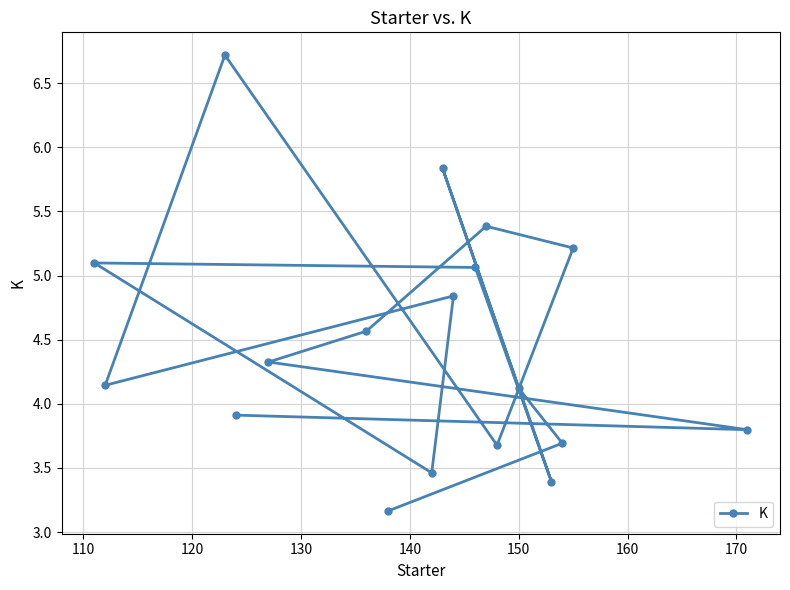

How many points are higher than both their immediate neighbors (excluding endpoints)?

5